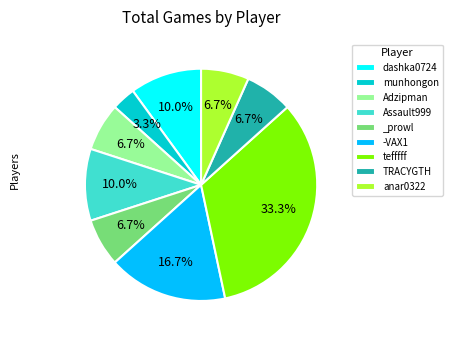

Which slice is the smallest?

munhongon